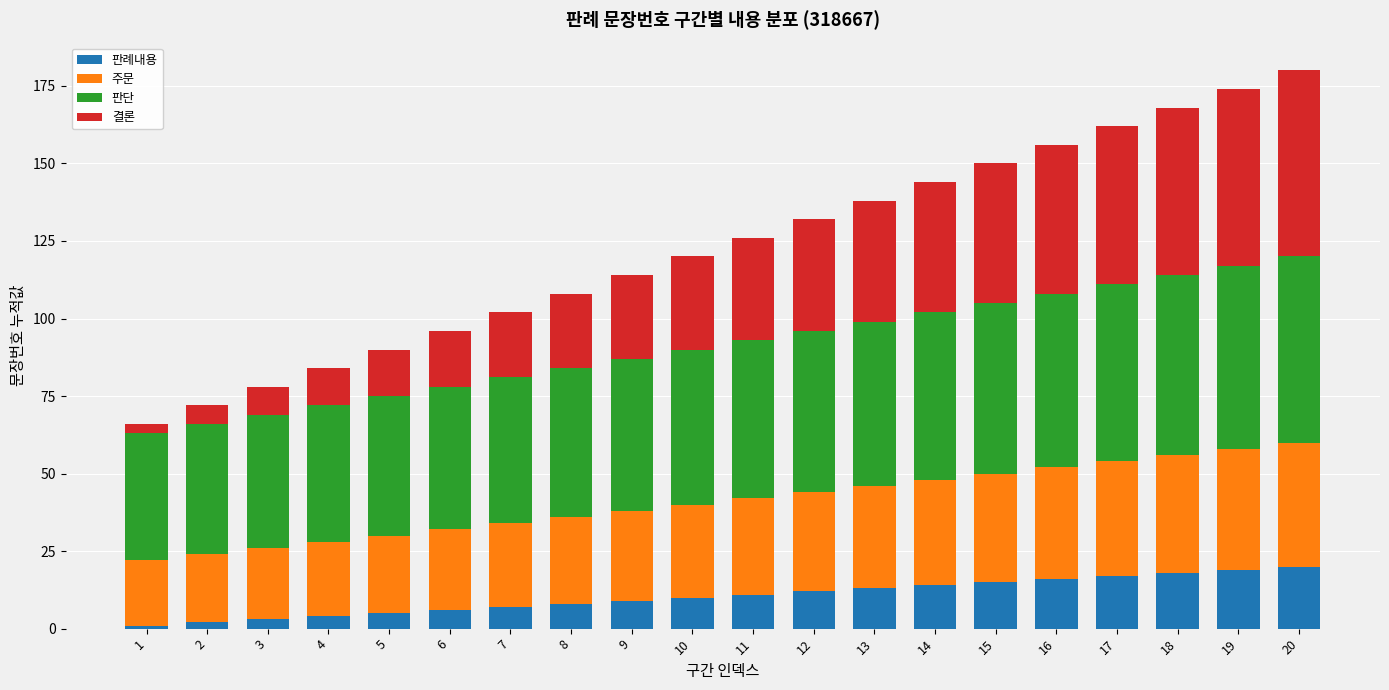

What is the sum of all 판례내용 values?

210